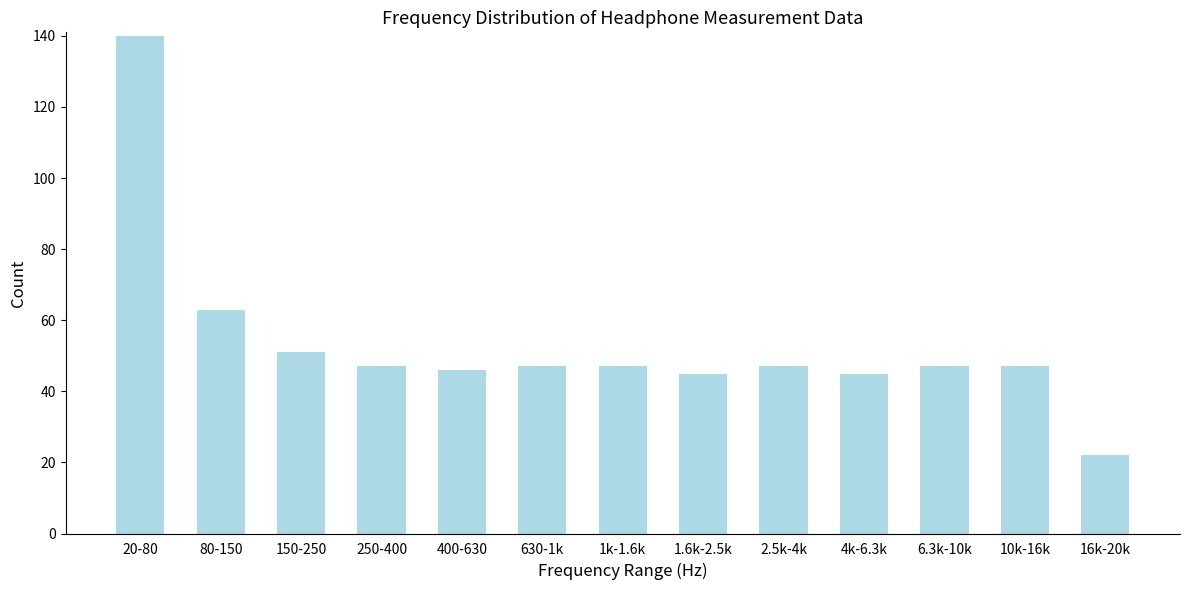

Reading right to left, list all the values displayed in this chart.

16k-20k=22	10k-16k=47	6.3k-10k=47	4k-6.3k=45	2.5k-4k=47	1.6k-2.5k=45	1k-1.6k=47	630-1k=47	400-630=46	250-400=47	150-250=51	80-150=63	20-80=140